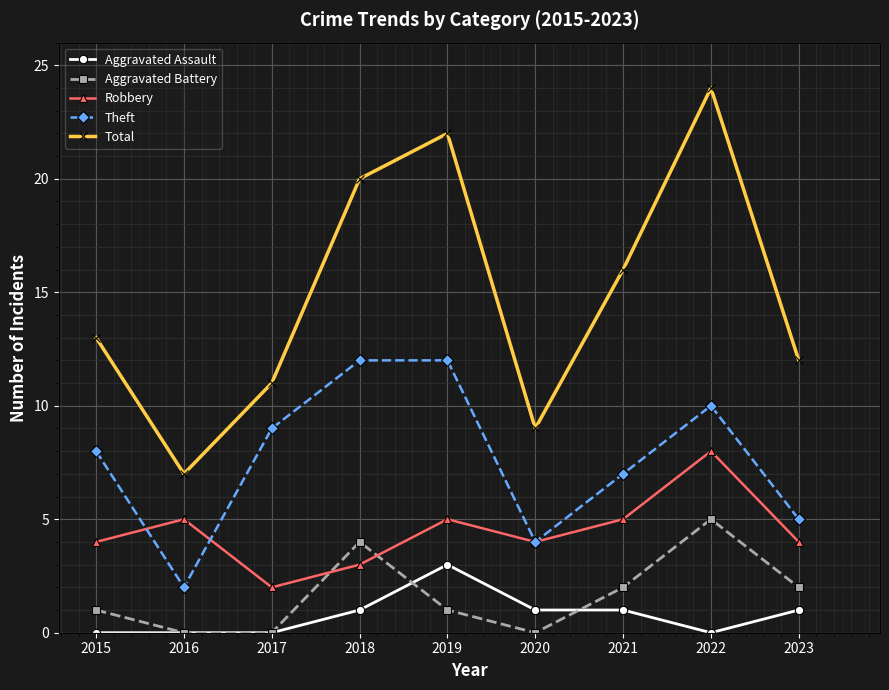

What is the difference between the maximum and minimum values in the Theft series?

10